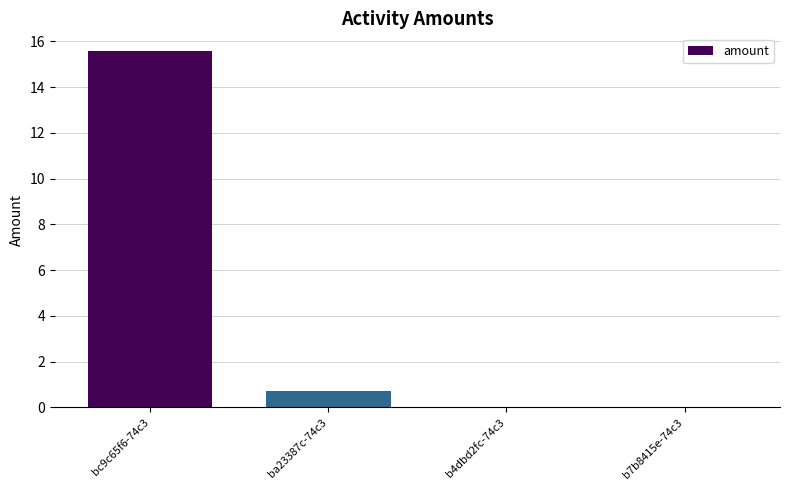

Which has a higher value, bc9c65f6-74c3 or ba23387c-74c3?

bc9c65f6-74c3